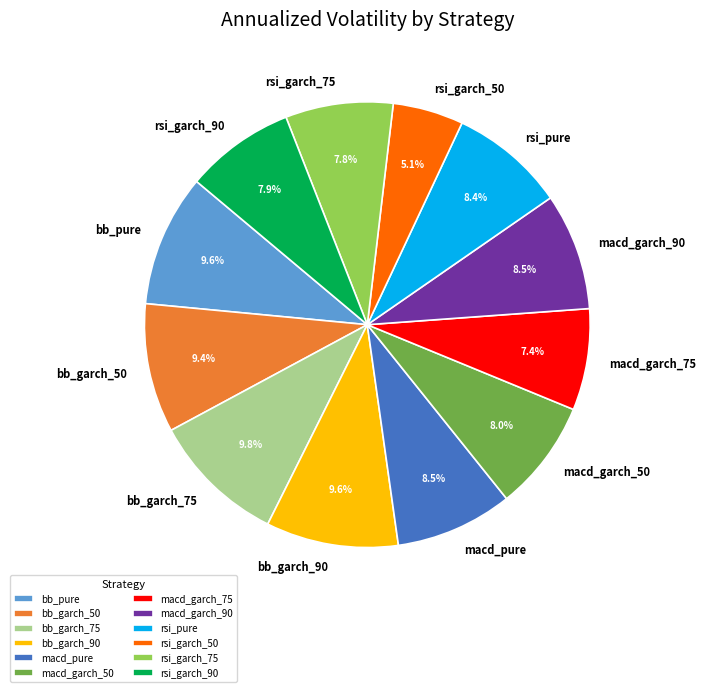

Is there a majority slice in this chart?

No